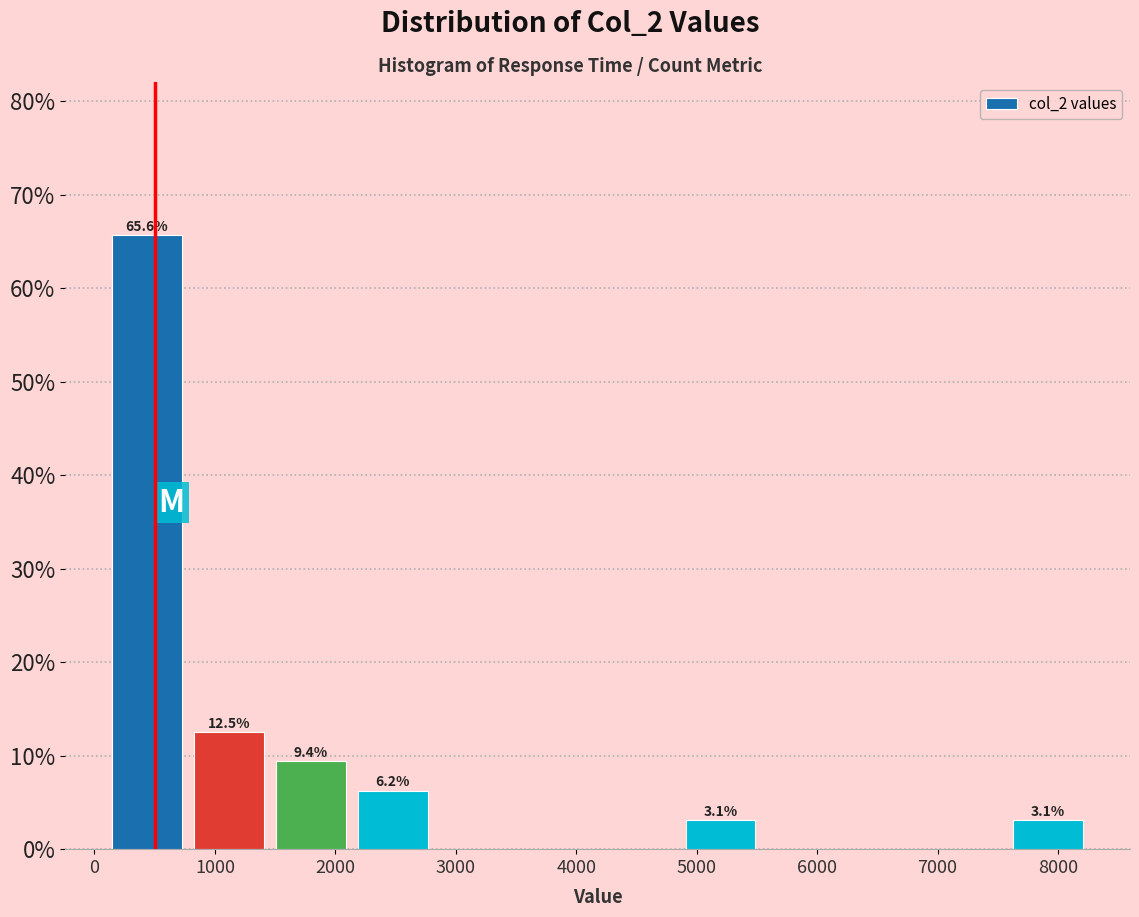

Which range on the x-axis has the tallest bar?

100 to 800